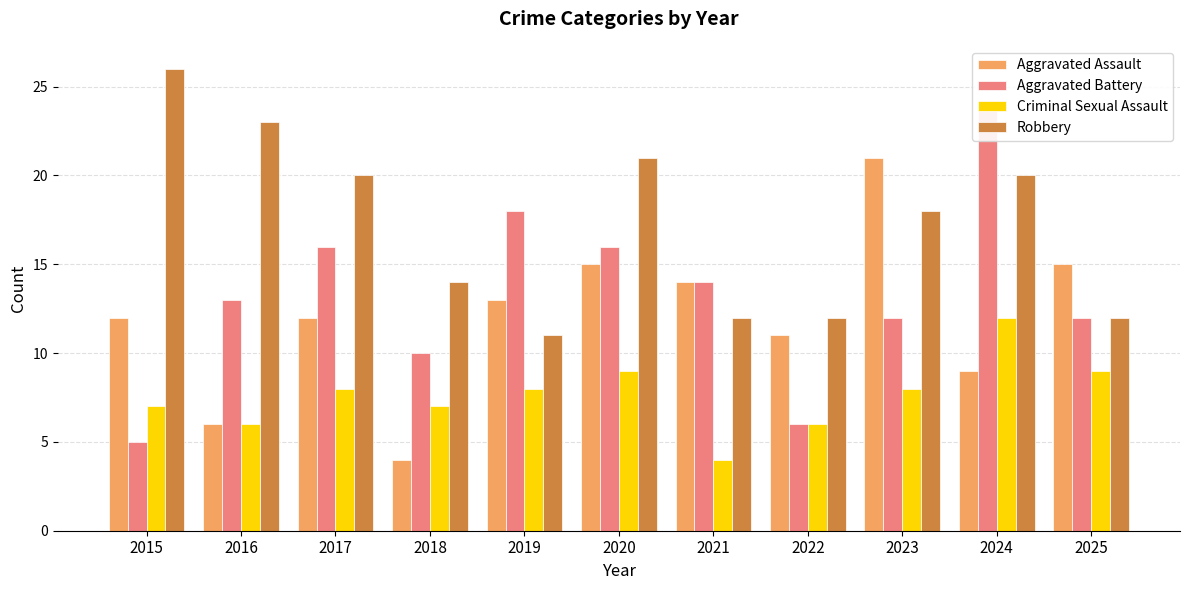

Reading right to left, transcribe all the data shown in this chart.

Aggravated Assault: 15	9	21	11	14	15	13	4	12	6	12
Aggravated Battery: 12	24	12	6	14	16	18	10	16	13	5
Criminal Sexual Assault: 9	12	8	6	4	9	8	7	8	6	7
Robbery: 12	20	18	12	12	21	11	14	20	23	26